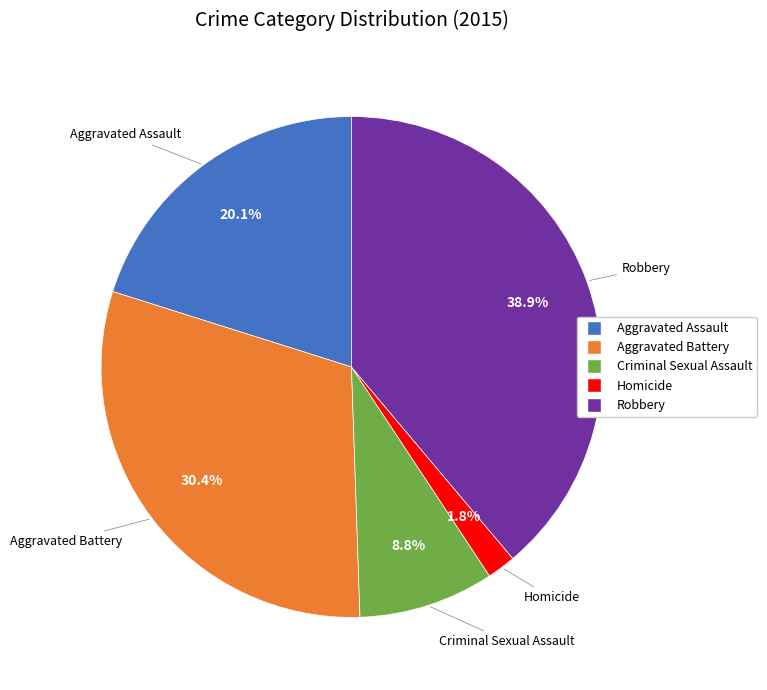

Is the sum of Aggravated Assault and Homicide greater than half?

No